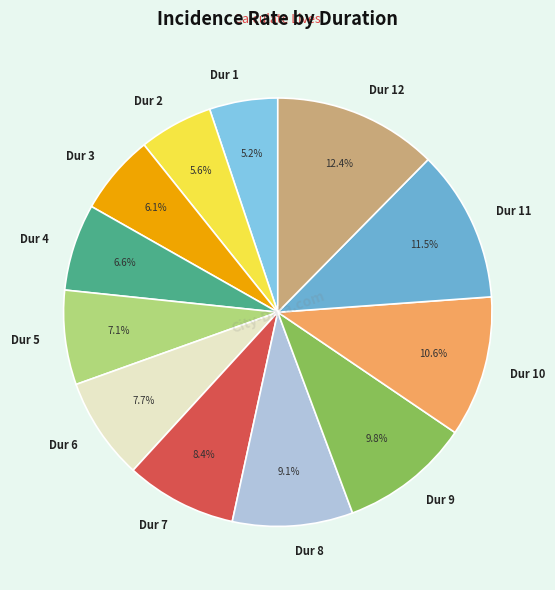

What percentage do Dur 1 and Dur 9 together represent?

15.0%